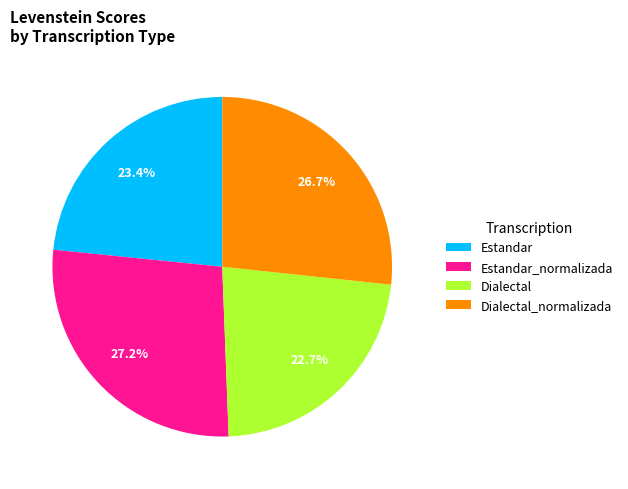

To the nearest percent, what is the combined percentage of Dialectal_normalizada and Estandar_normalizada?

54%